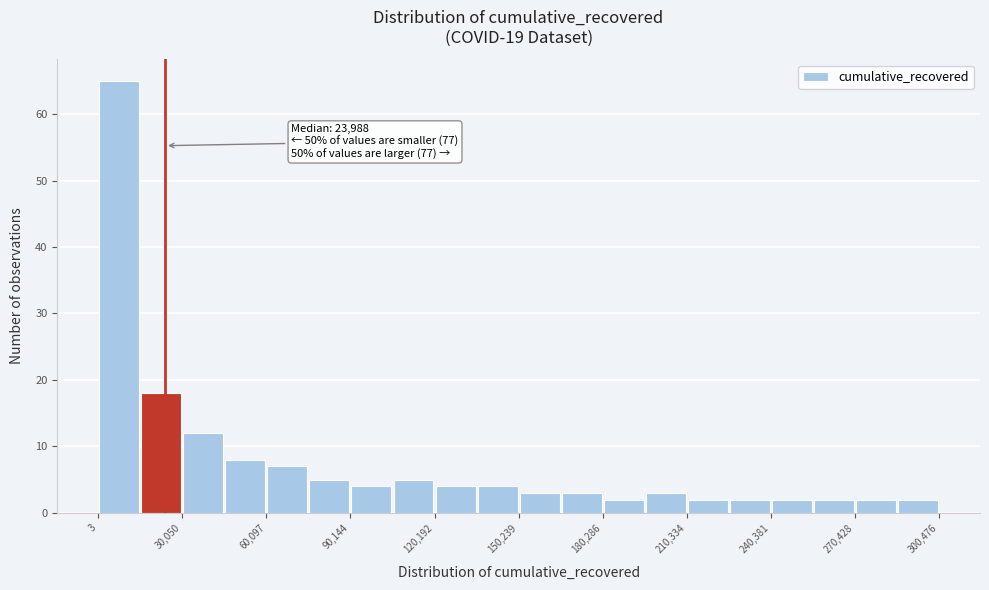

Around what value on the x-axis is the tallest bar? Give the approximate position of its centre, as read against the axis.

10000